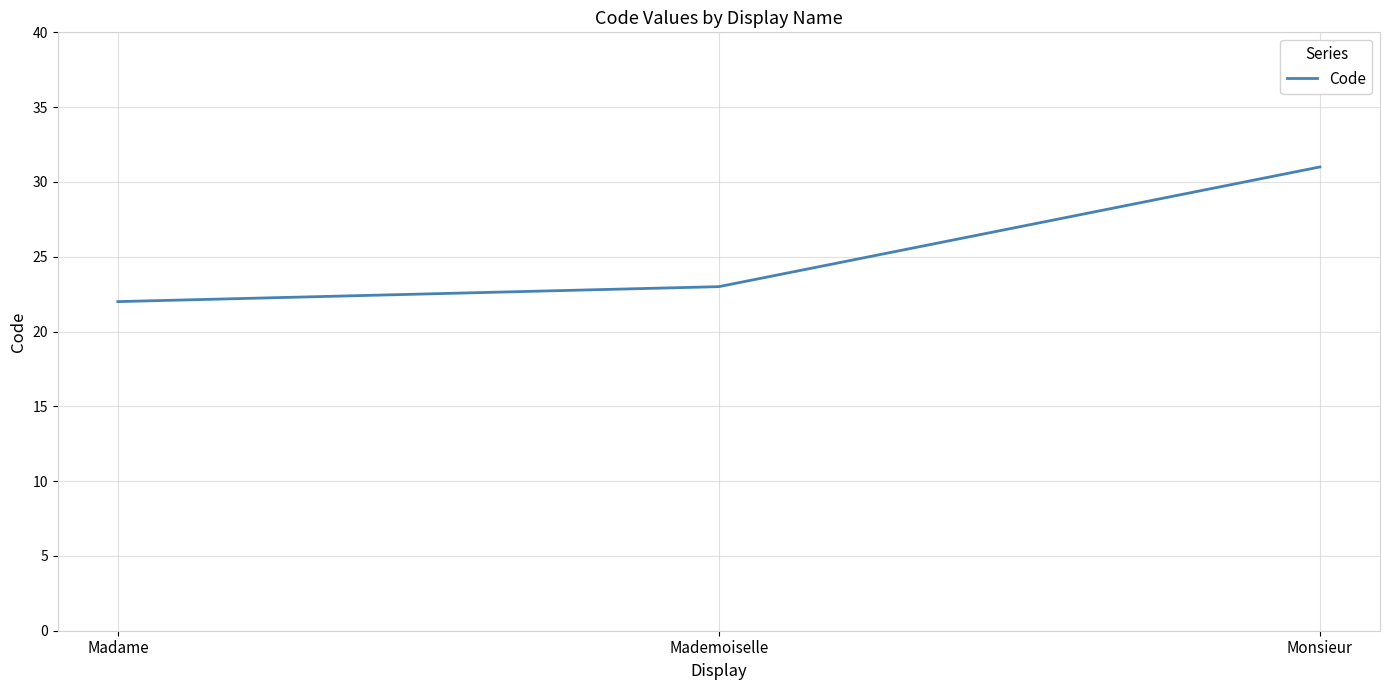

What is the greatest value displayed?

31